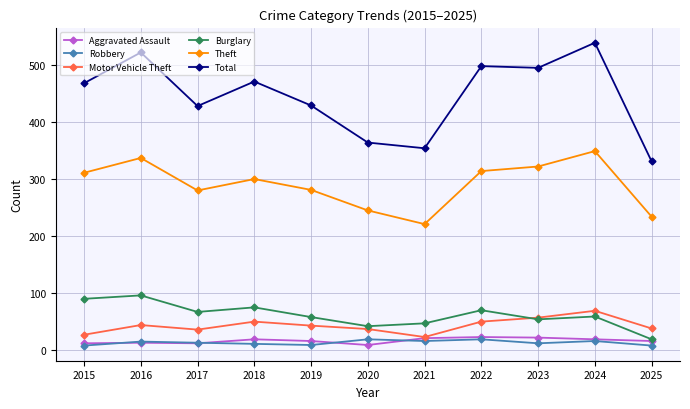

What is the minimum value for Theft?

221